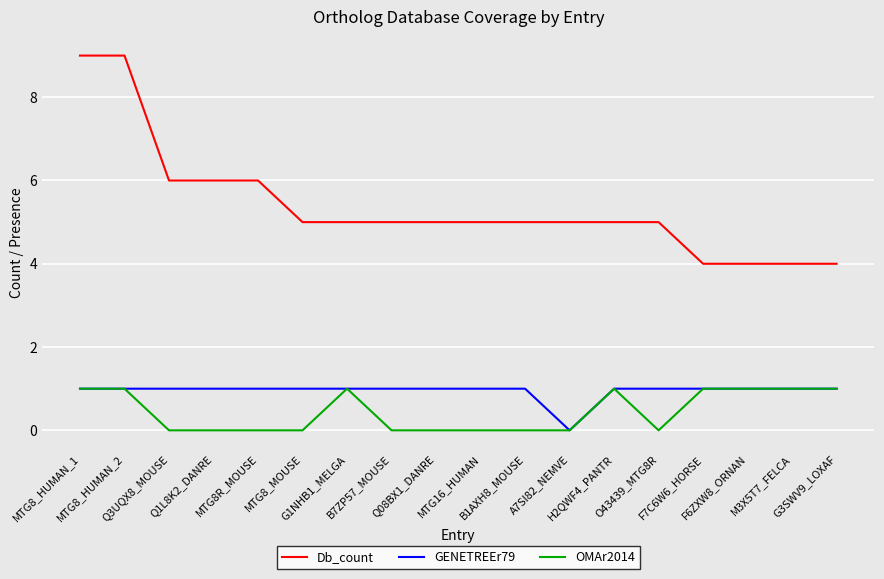

How many distinct data groups are displayed?

3